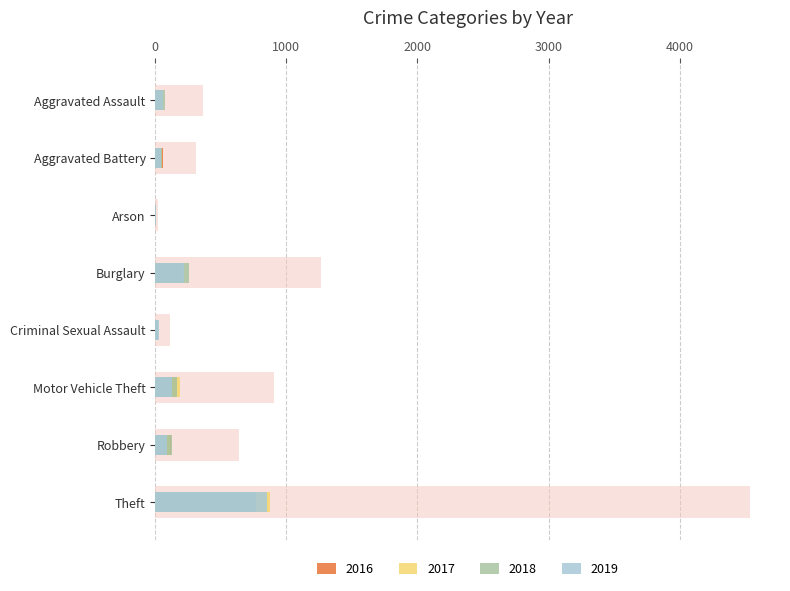

Which series has the largest total across all categories?

2017